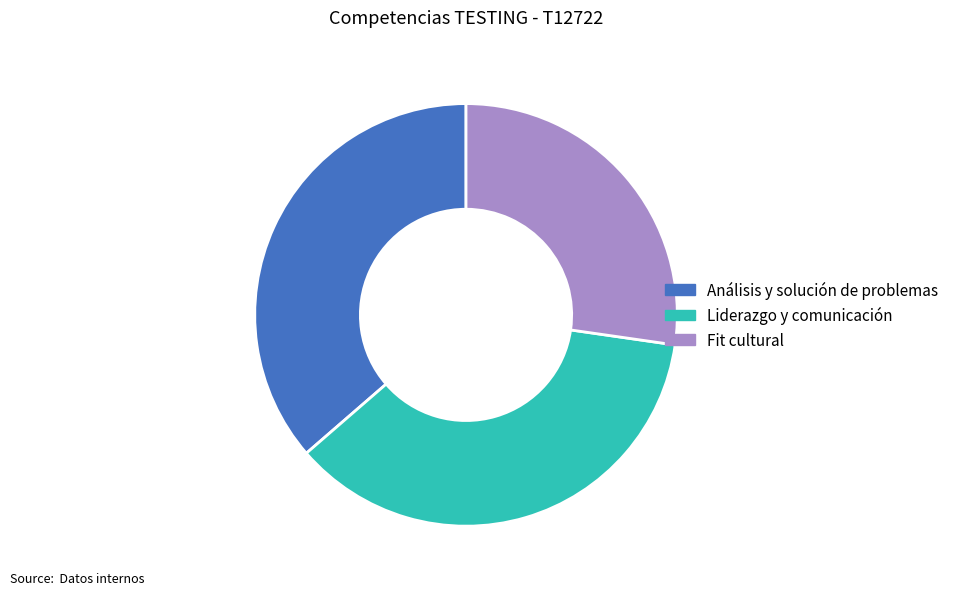

Is there a majority slice in this chart?

No